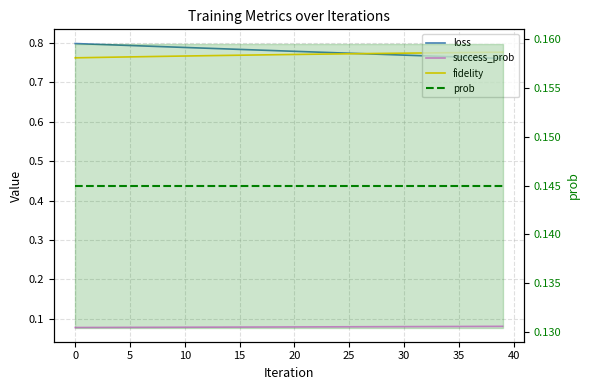

True or false: success_prob and prob intersect in this chart.

False